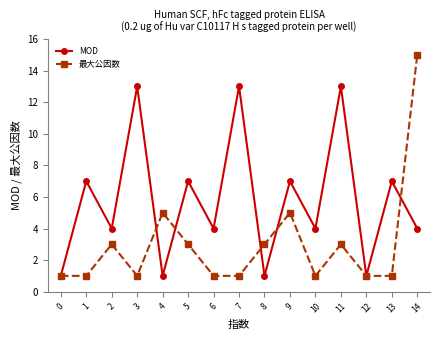

Which series has the largest total across all categories?

MOD